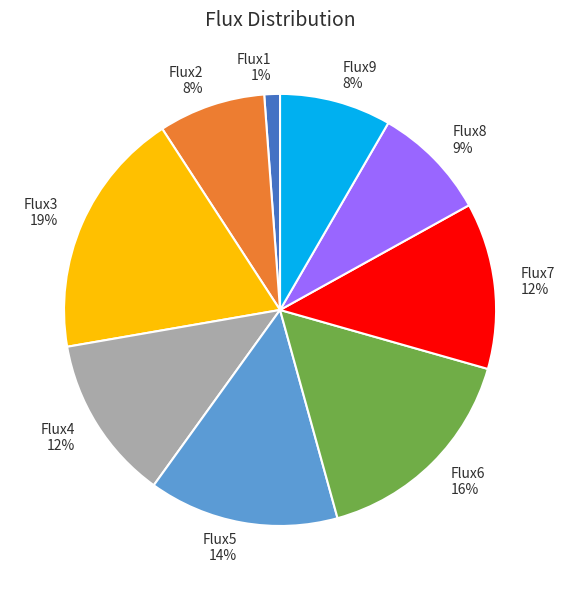

Which has a higher value, Flux4 12% or Flux5 14%?

Flux5 14%